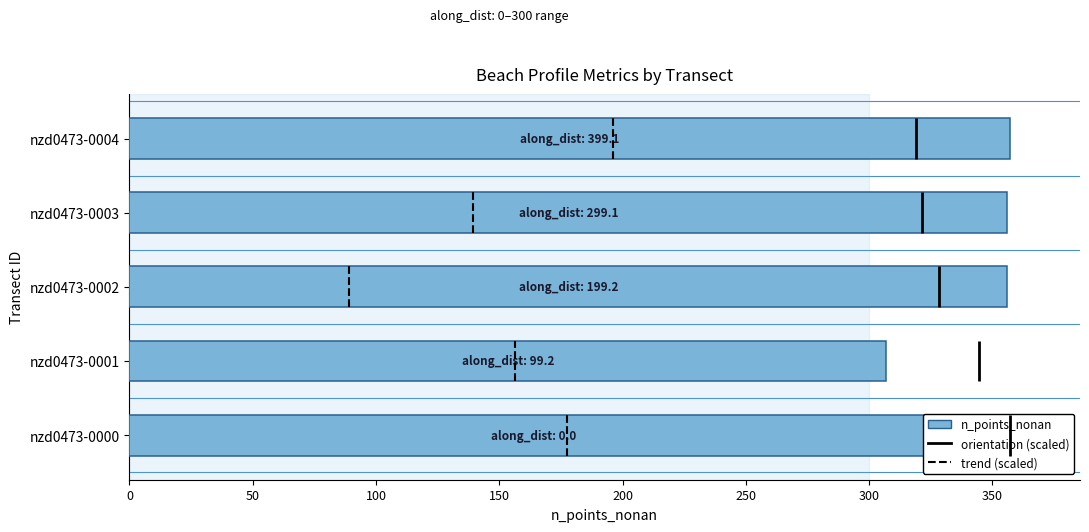

True or false: the data shows 528 at nzd0473-0000.

False